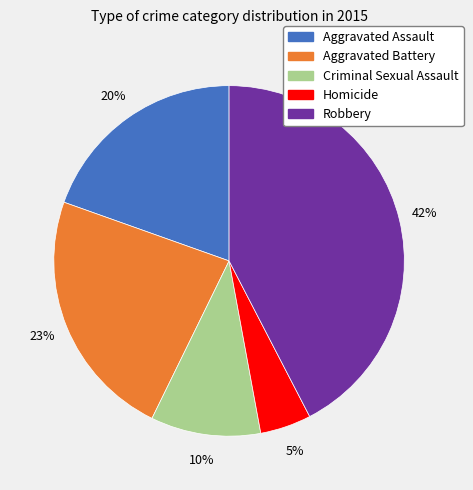

Combined, do Robbery and Aggravated Assault account for over 50%?

Yes